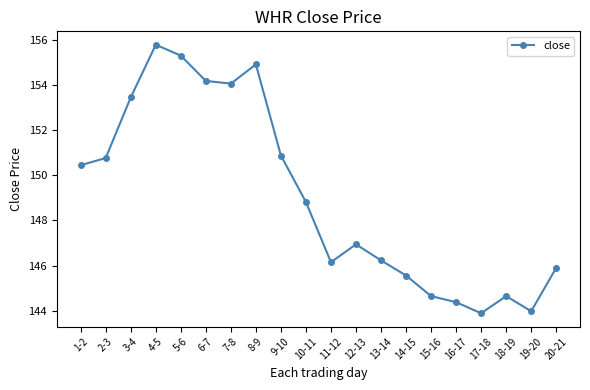

At which category does the data reach its first local peak?

4-5